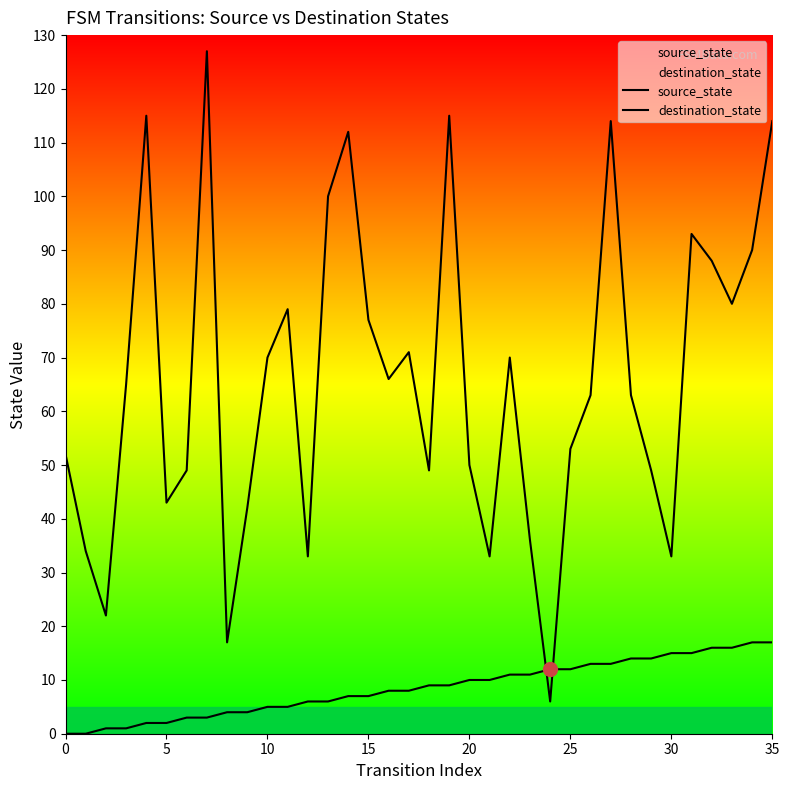

What is the average value of the source_state series?

8